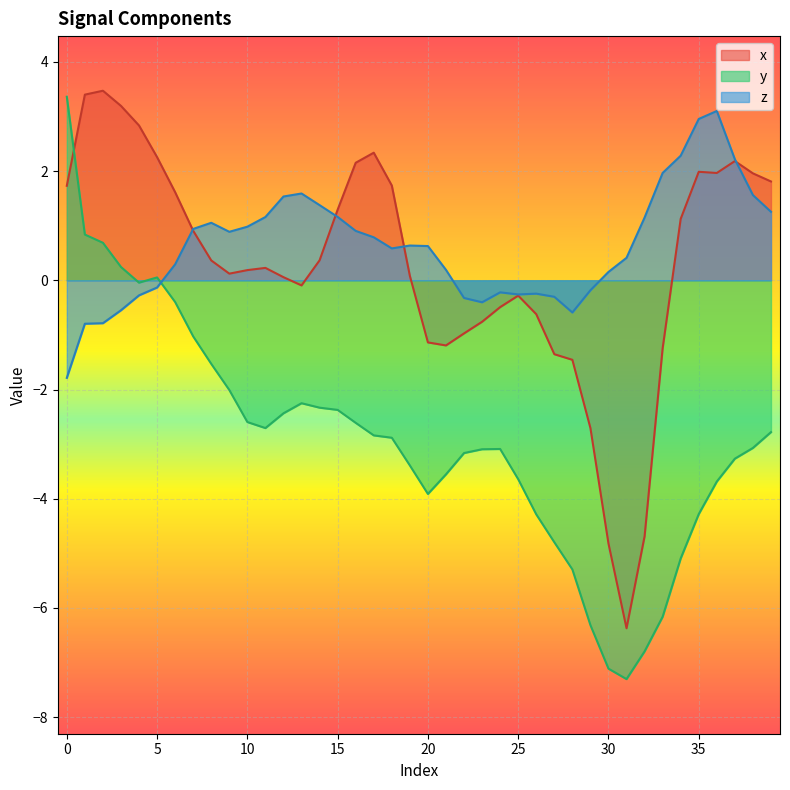

Rank the series by their maximum value, from highest to lowest.

x, y, z